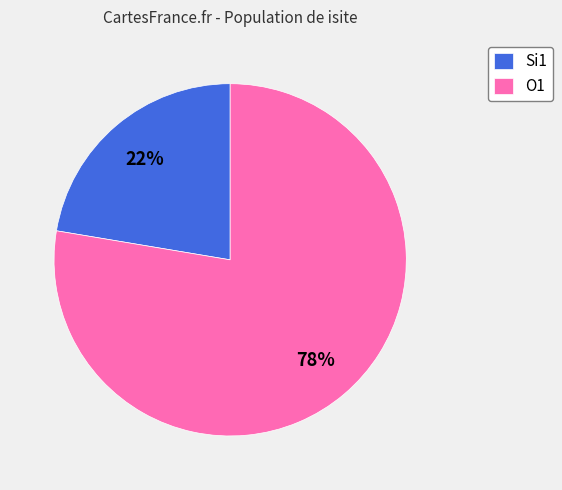

To the nearest percent, what is the average slice percentage?

50%